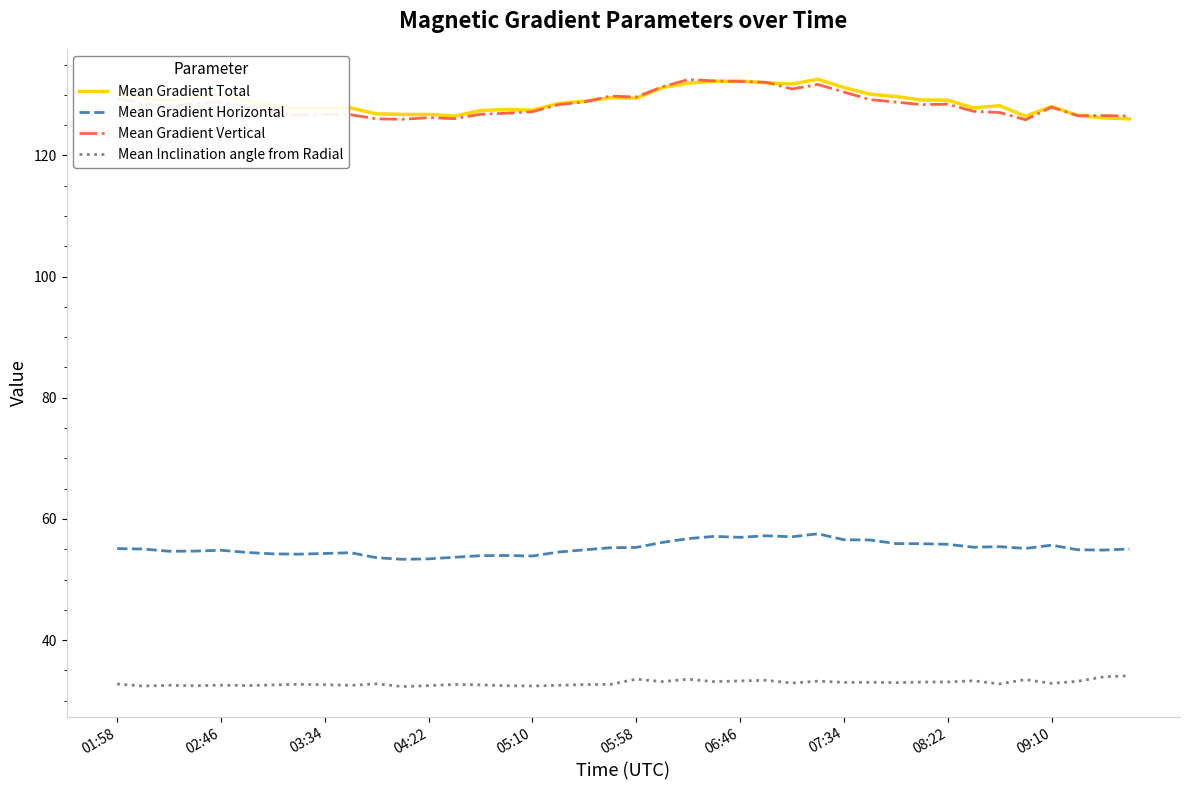

Does the chart have visible grid lines?

No